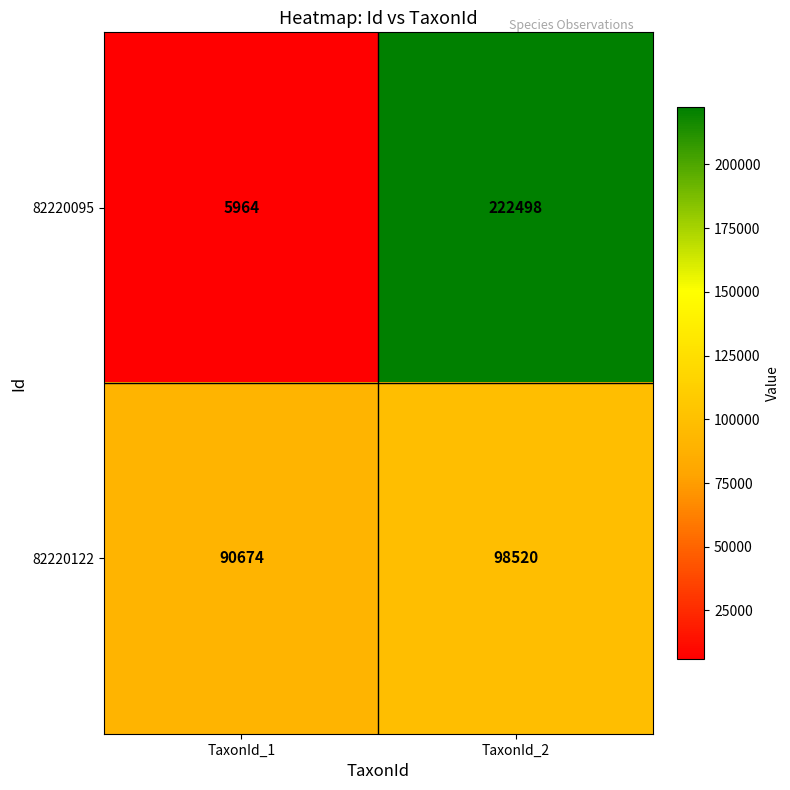

Reading left to right, extract all data points from this chart.

82220095: TaxonId_1=5964	TaxonId_2=222498
82220122: TaxonId_1=90674	TaxonId_2=98520